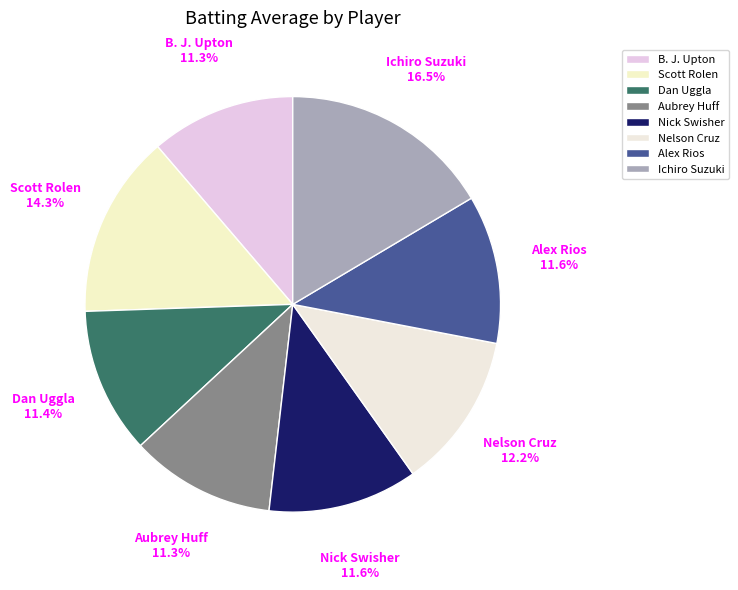

Which category has the biggest portion of the pie?

Ichiro Suzuki